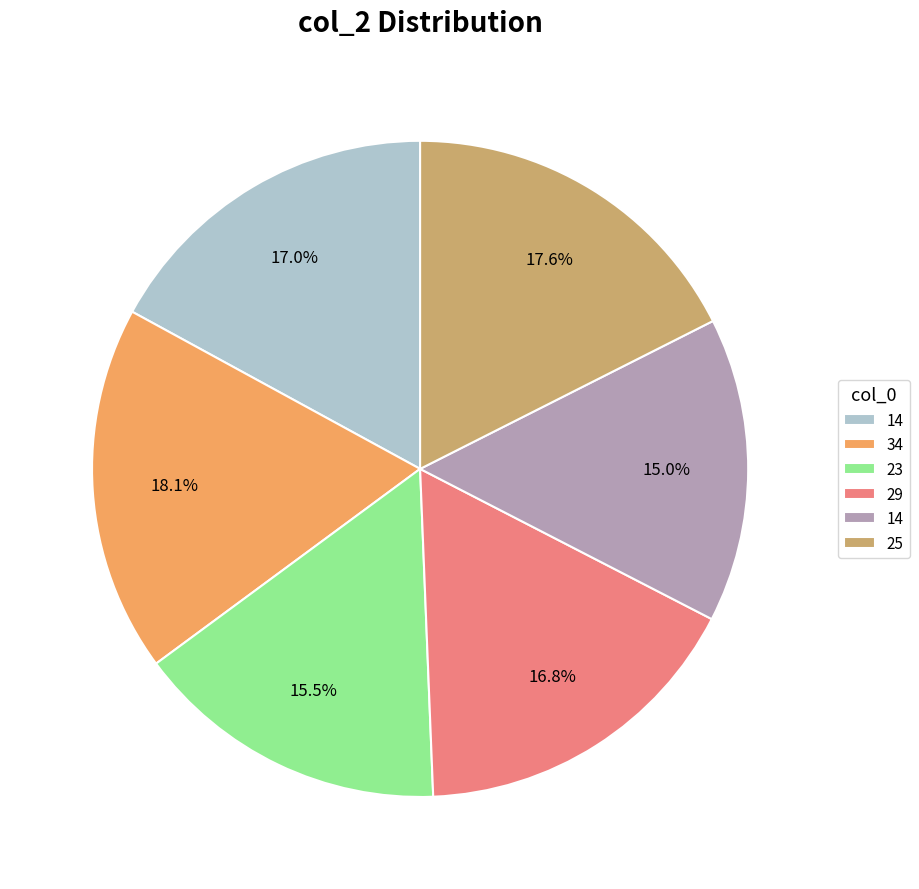

Is there a majority slice in this chart?

No